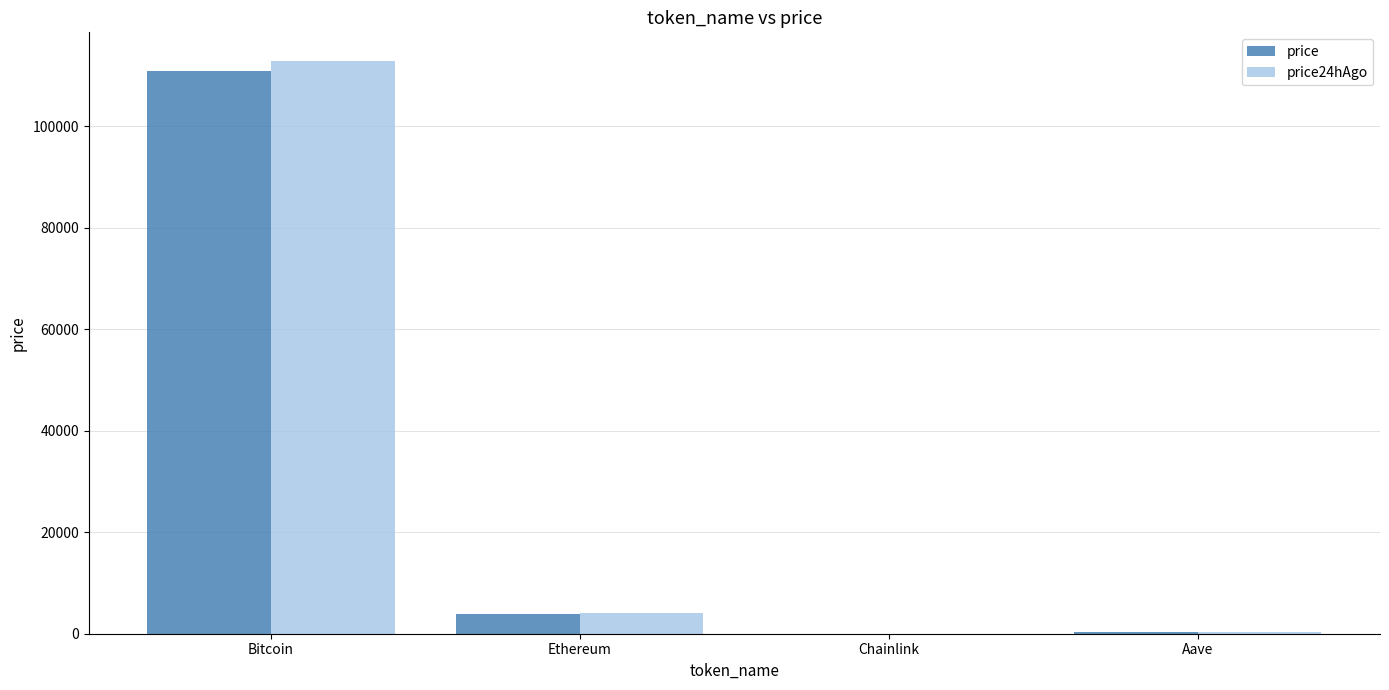

Which series has the widest spread of values?

price24hAgo